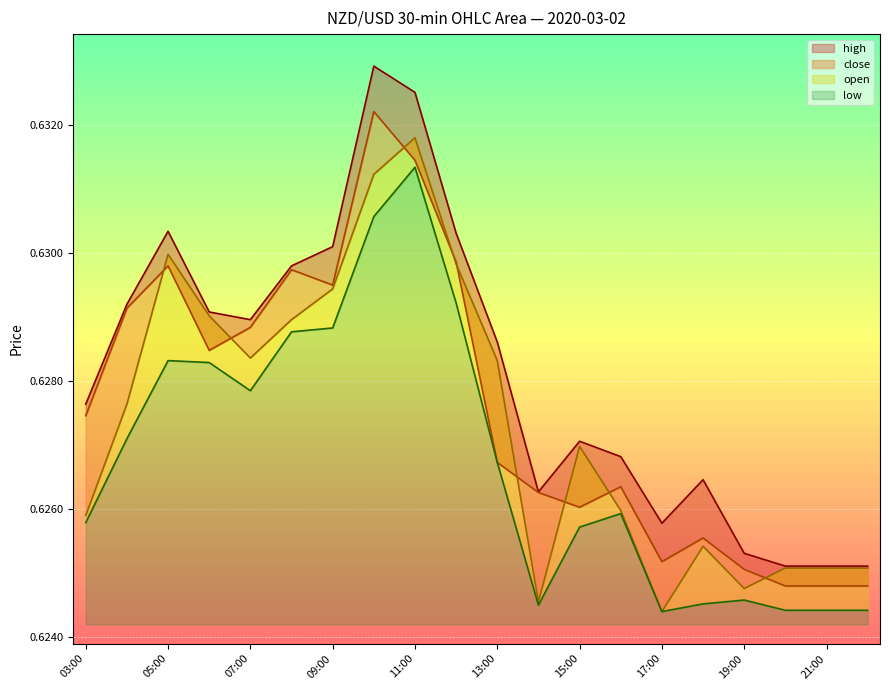

Rank the series by their average value, from lowest to highest.

low, open, close, high